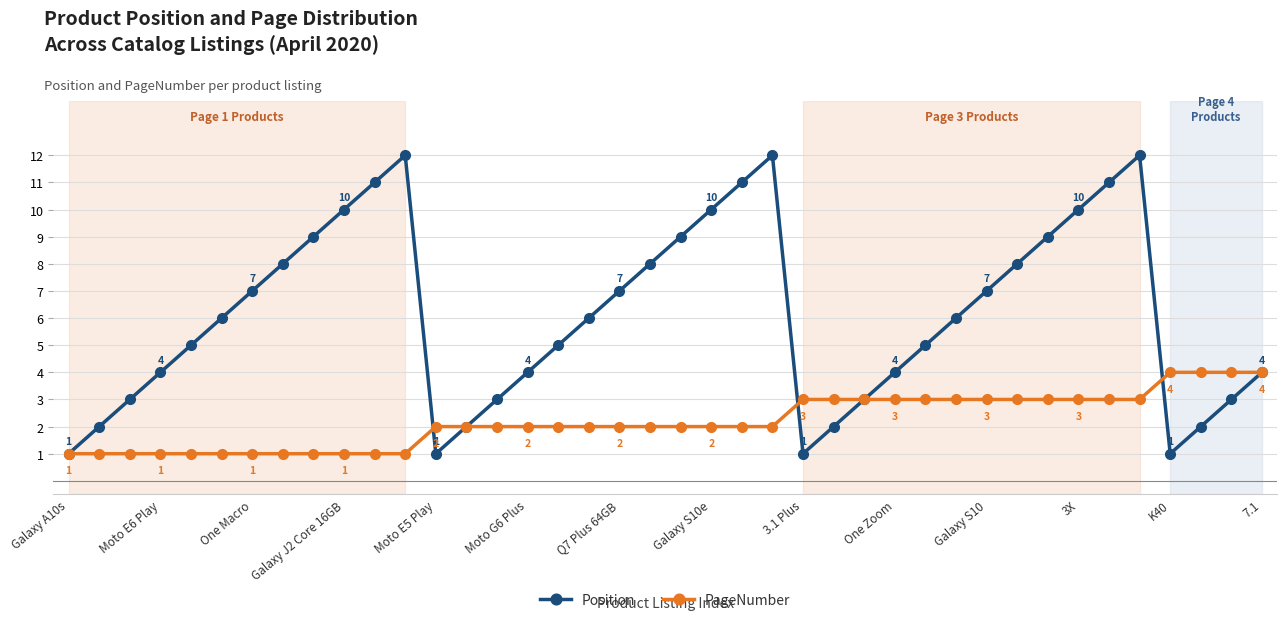

What is the value of the Position point at the 35th from the left?

11